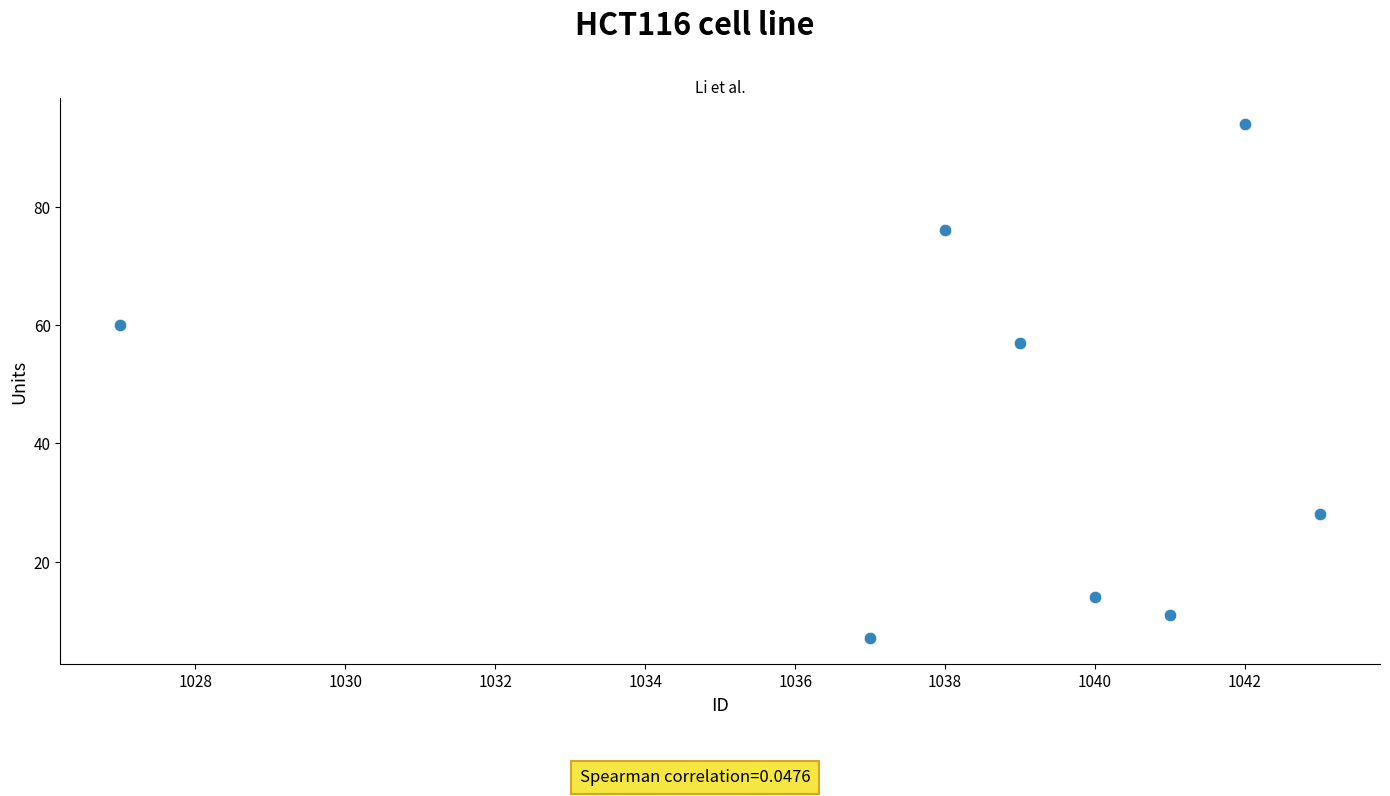

What Y value in the scatter plot is closest to 50?

57